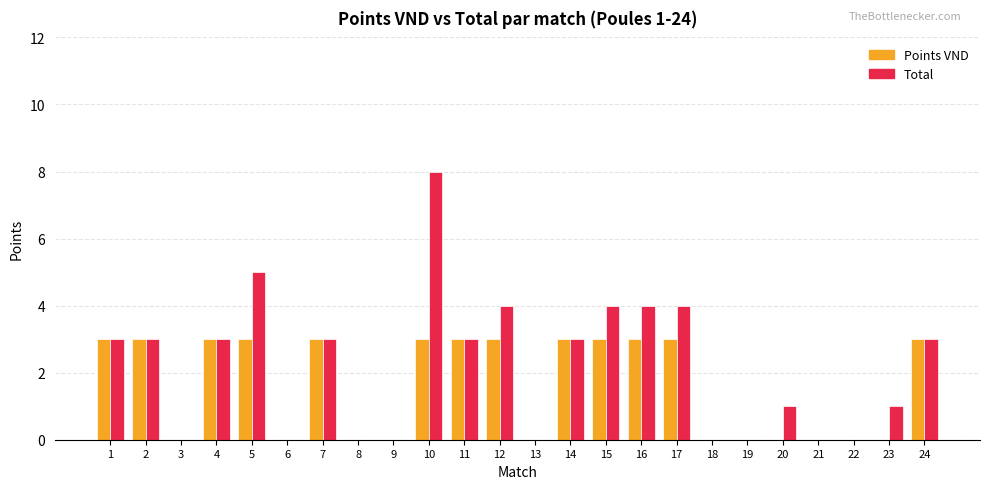

What is the average value of the Total series?

2